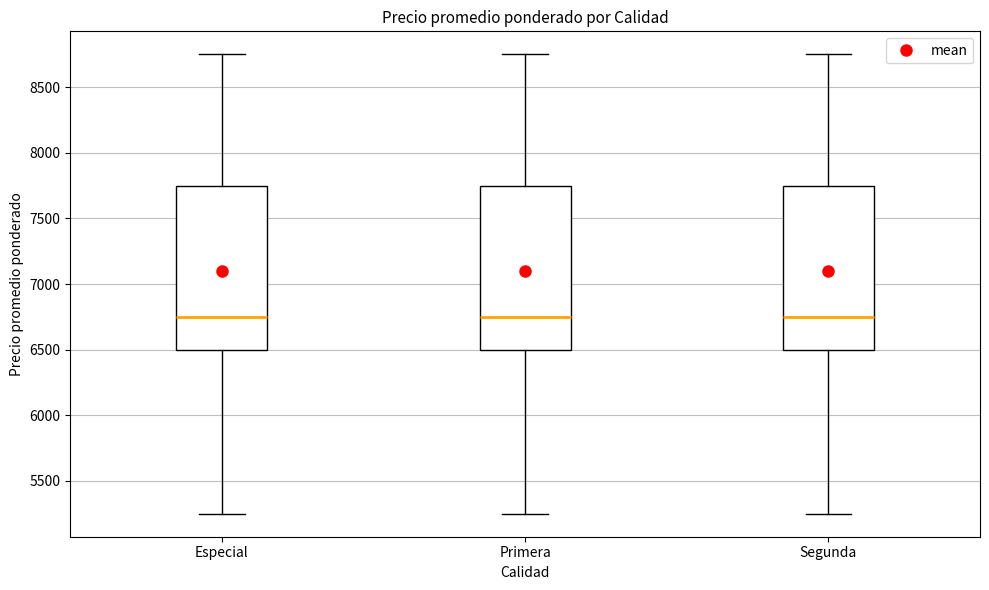

Reading left to right, read every box against the y-axis: the position of its median line, the range the box covers, and the ends of its whiskers. The values are not printed on the chart, so give them approximately, as read against the axis.

Especial: median 6750, box 6500 to 7750, whiskers 5250 to 8750
Primera: median 6750, box 6500 to 7750, whiskers 5250 to 8750
Segunda: median 6750, box 6500 to 7750, whiskers 5250 to 8750